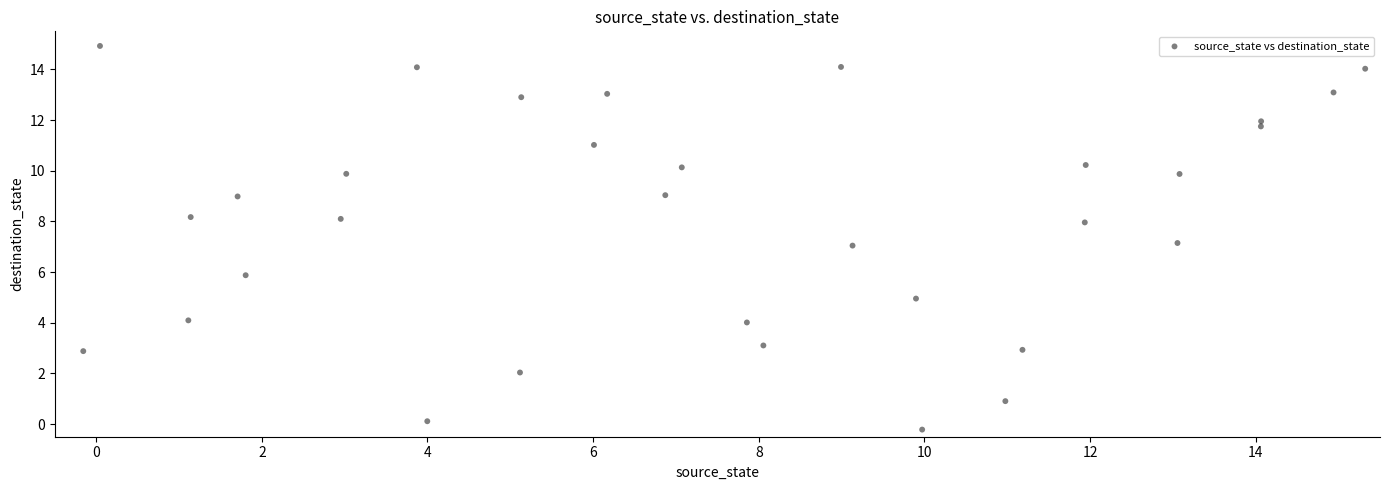

What is the range of X values (max minus min)?

15.5